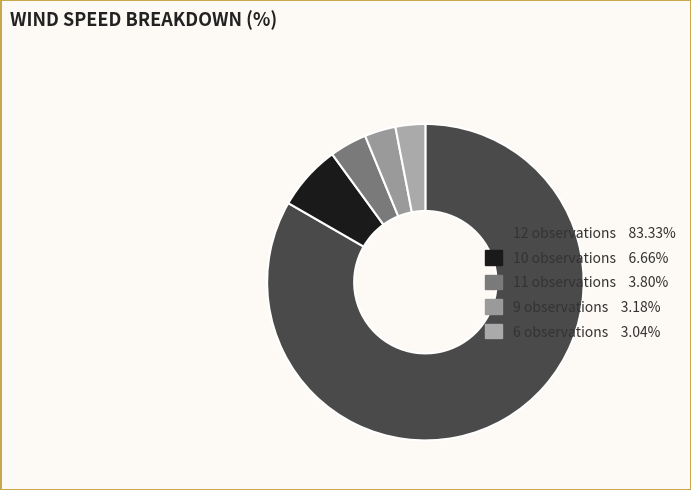

Count the number of slices in the pie.

5